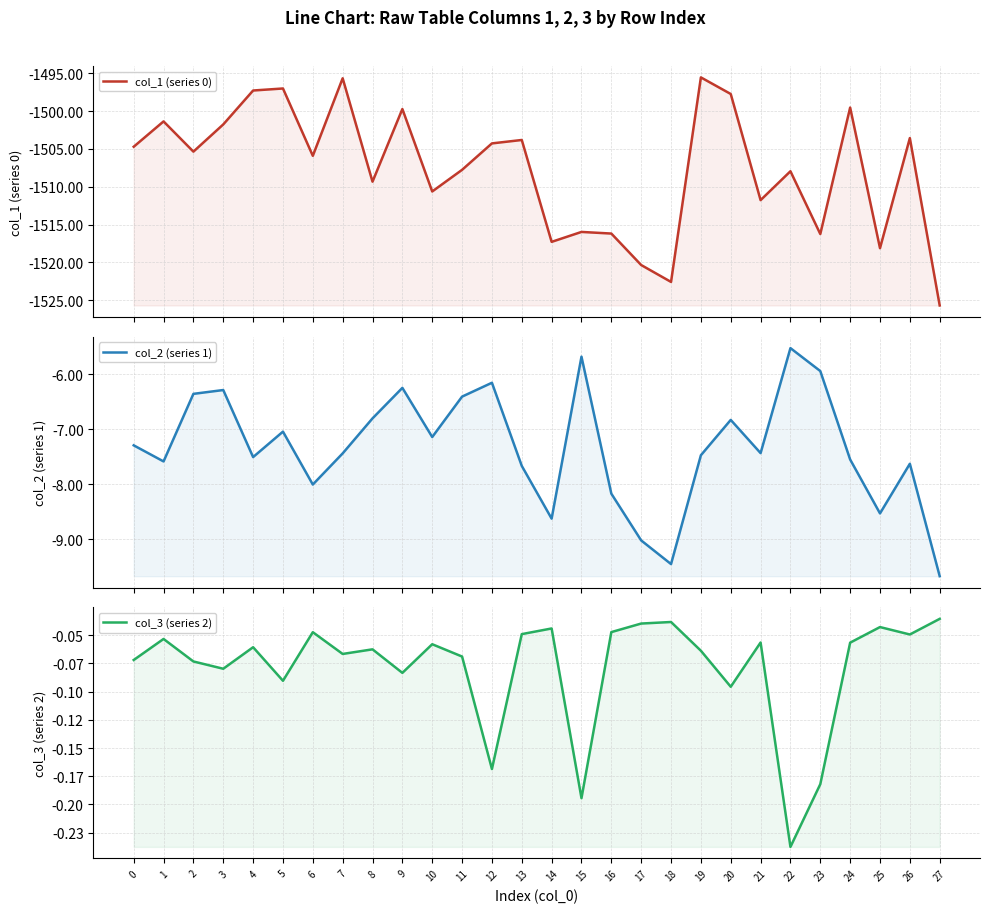

What are all the series names shown in the legend?

col_1 (series 0), col_2 (series 1), col_3 (series 2)